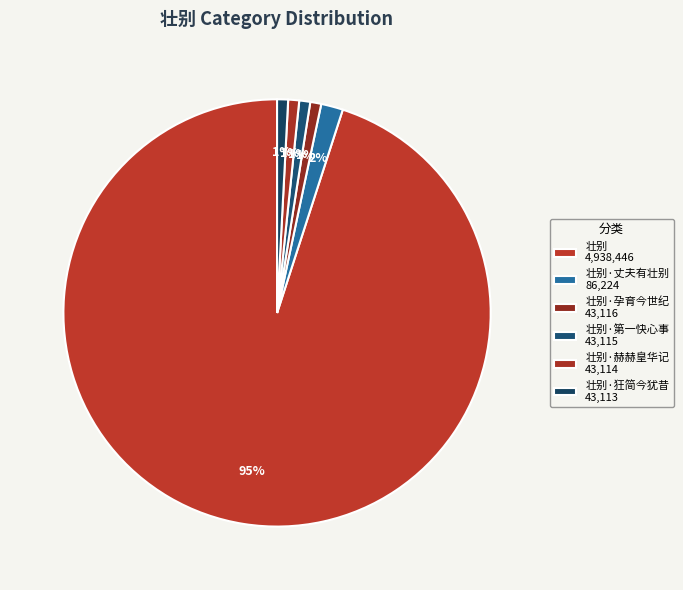

To the nearest percent, what is the average slice percentage?

17%